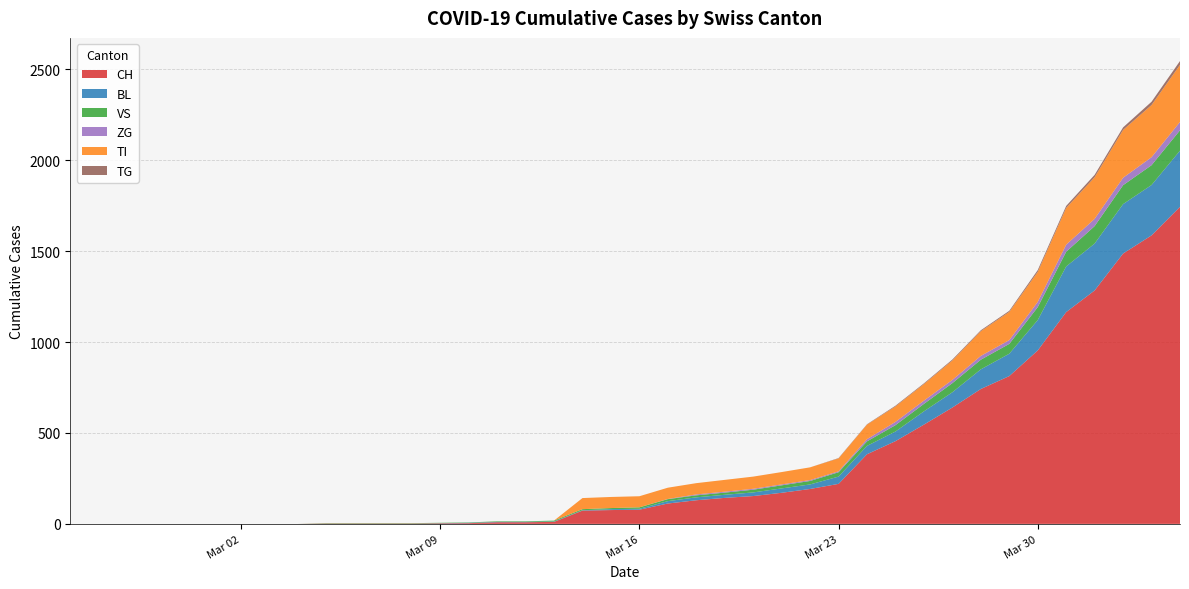

Reading left to right, what are all the values shown in this chart?

CH: 0	0	0	0	0	0	0	0	0	2	2	2	2	3	4	9	9	11	73	76	78	112	130	143	153	171	192	220	383	455	546	640	742	813	954	1165	1284	1487	1587	1744
BL: 0	0	0	0	0	0	0	0	0	0	0	0	0	1	2	2	2	2	2	5	5	13	16	17	20	24	25	40	46	53	73	84	108	123	167	251	258	272	277	309
VS: 0	0	0	0	0	0	0	0	0	2	2	2	2	2	2	3	3	5	6	6	8	11	11	12	15	17	19	24	25	35	41	50	53	54	71	81	96	104	109	112
ZG: 0	0	0	0	0	0	0	0	0	0	0	0	0	0	0	0	0	0	0	0	0	1	5	5	5	5	5	5	12	18	18	18	21	21	29	39	40	41	44	46
TI: 0	0	0	0	0	0	0	0	0	0	0	0	0	0	0	0	0	0	61	61	61	62	62	65	67	68	70	71	80	85	91	107	136	155	165	202	229	263	287	314
TG: 0	0	0	0	0	0	0	0	0	0	0	0	0	0	0	0	0	0	0	0	0	0	0	0	0	0	0	2	2	4	4	5	5	6	10	11	13	14	18	21